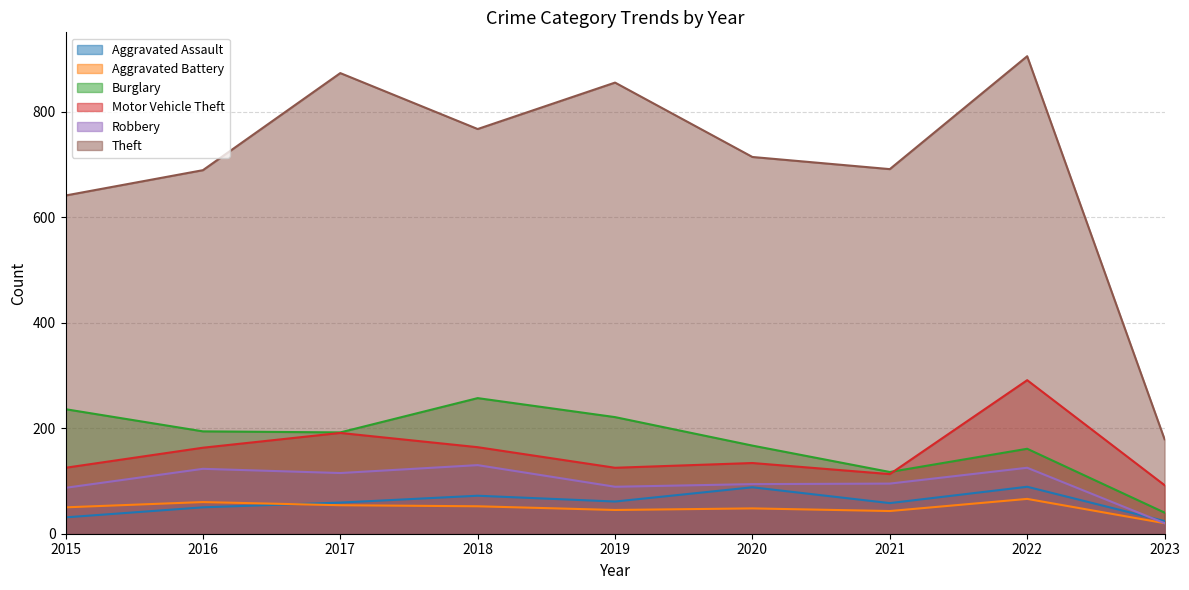

At how many categories does at least one series exceed 520?

8